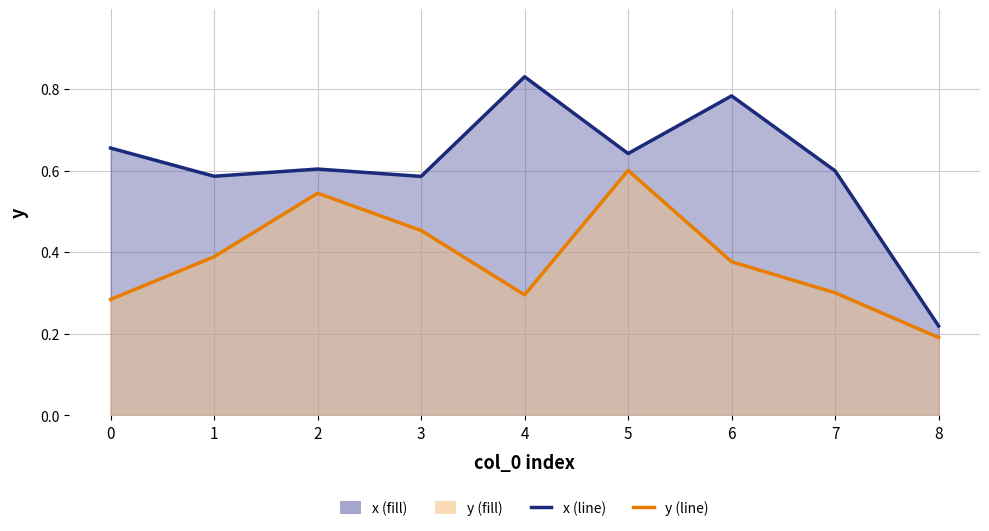

Where is y nearest to the value 0?

8